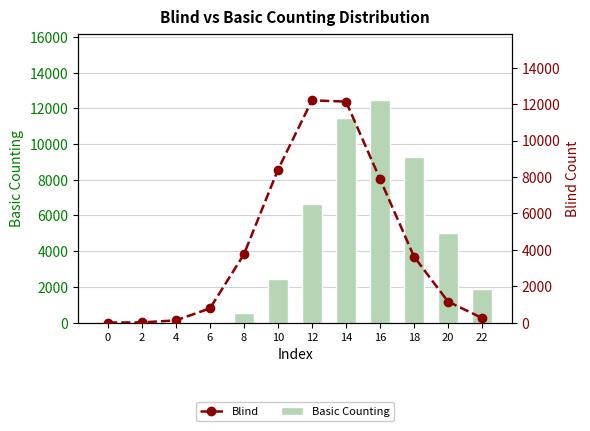

Reading right to left, transcribe all the data shown in this chart.

Basic Counting: 1903	4997	9281	12452	11461	6630	2459	552	49	3	0	0
Blind: 252	1150	3623	7882	12137	12207	8402	3755	779	120	8	0